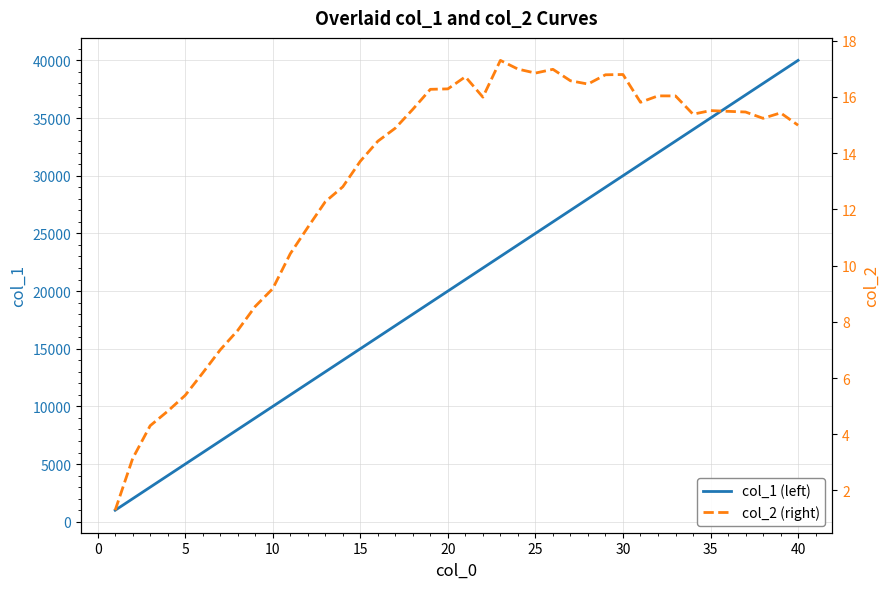

What is the maximum value for col_1 (left)?

40000